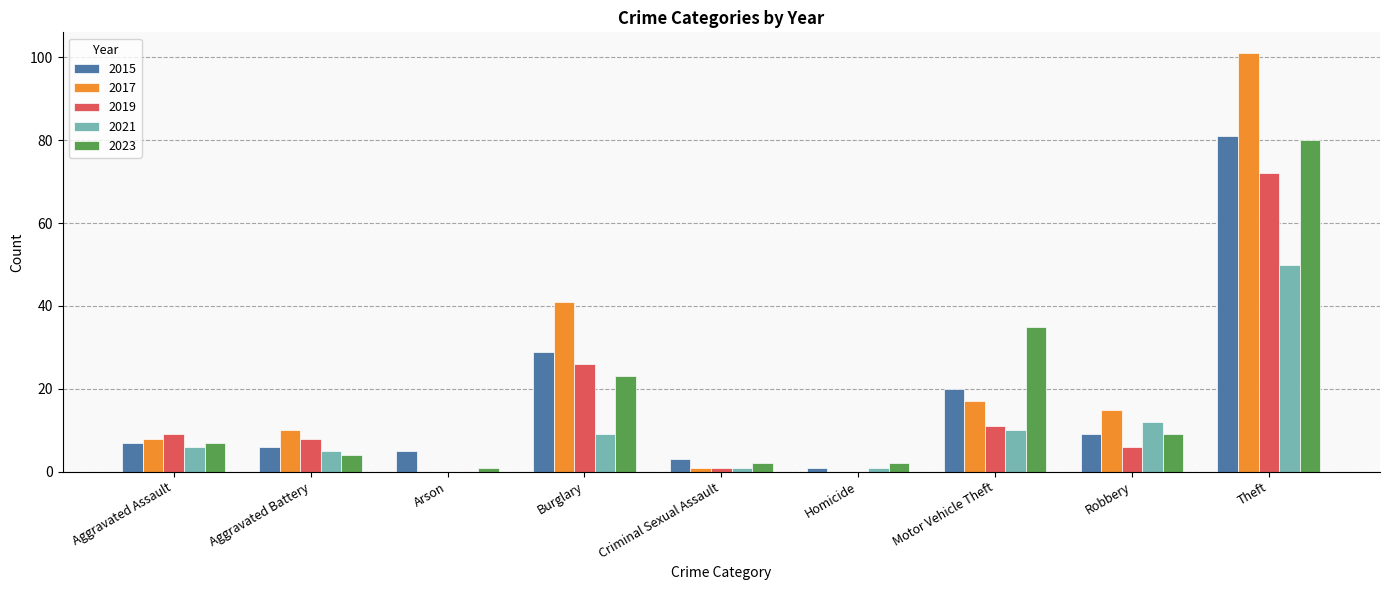

What is the sum of all 2021 values?

94